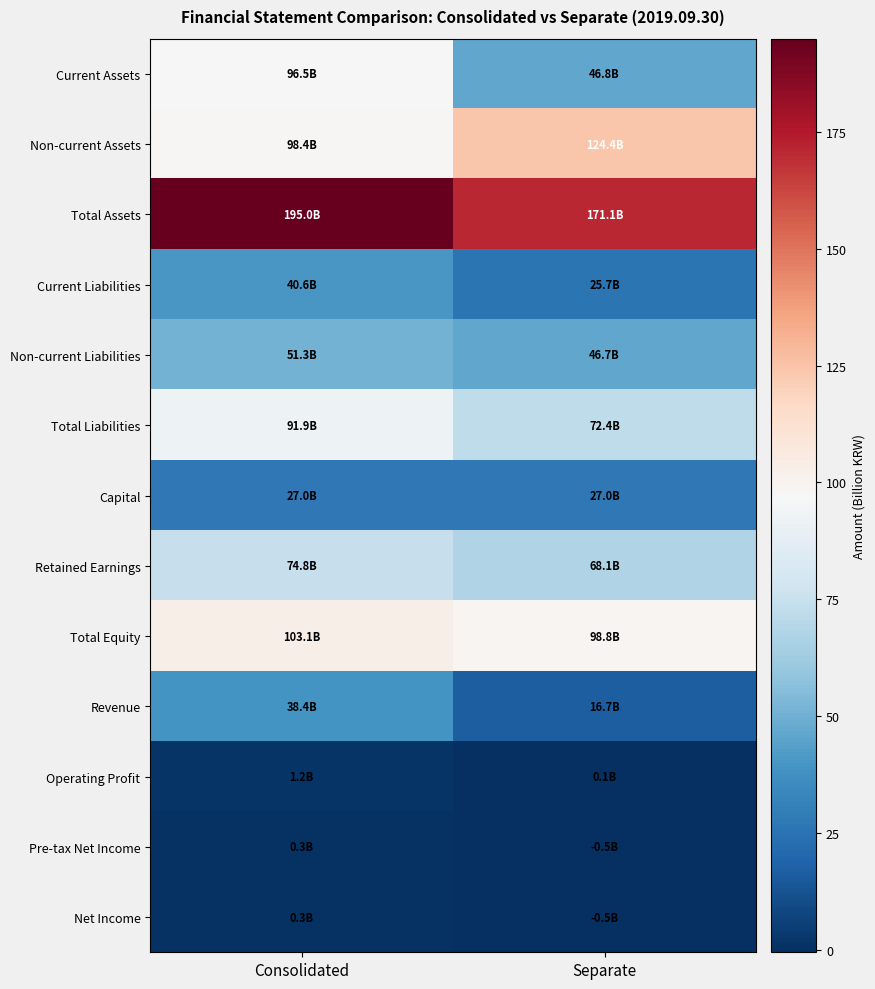

What is the difference between the highest and lowest values at Separate?

171.7